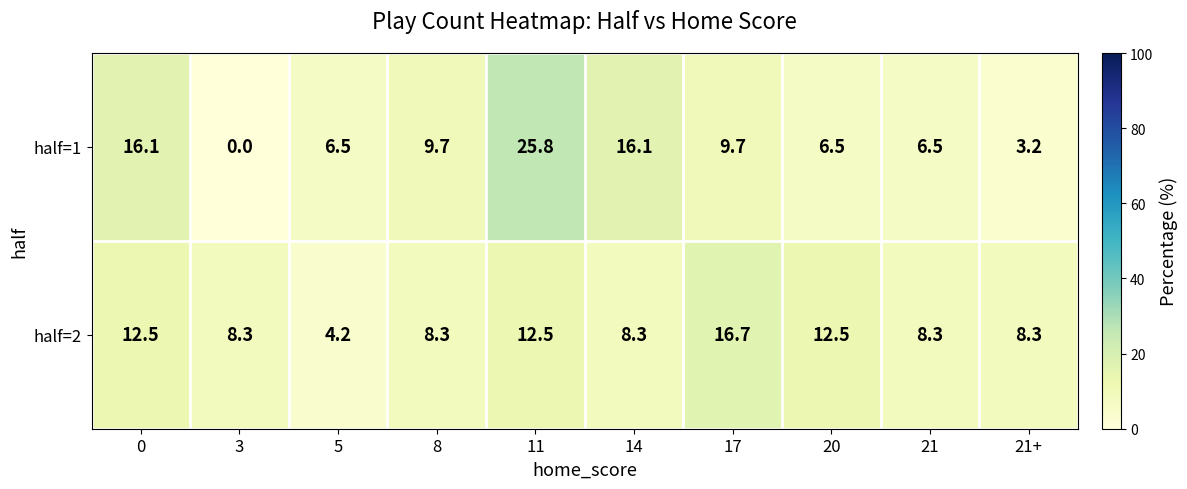

List the series in order of their peak value, lowest first.

half=2, half=1